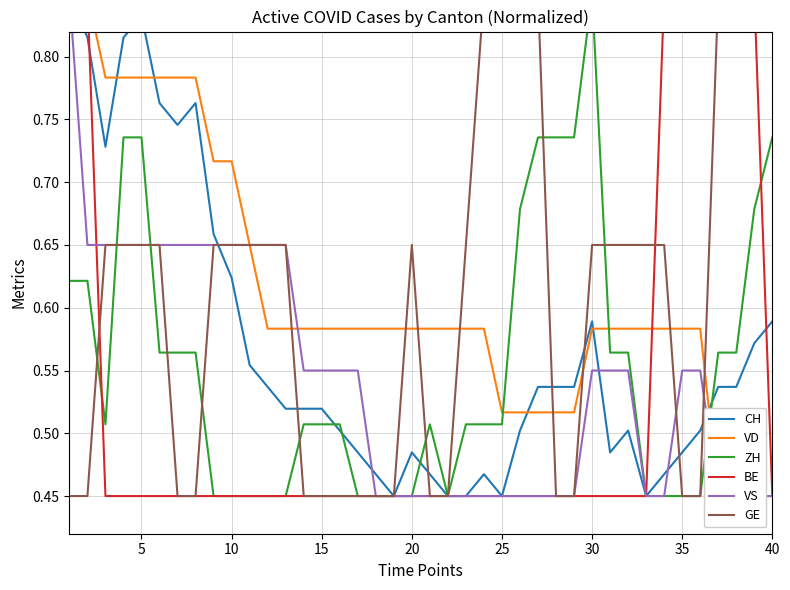

Count the number of data series in this chart.

6